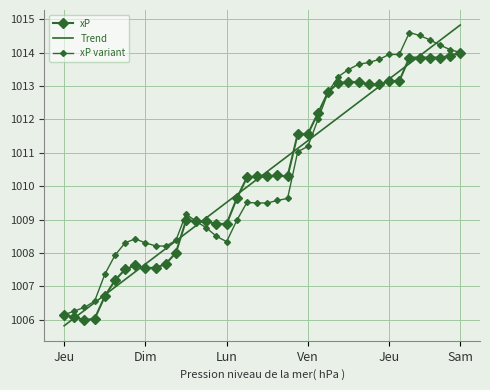

What is the difference between the maximum and second lowest values in the Trend series?

8.8